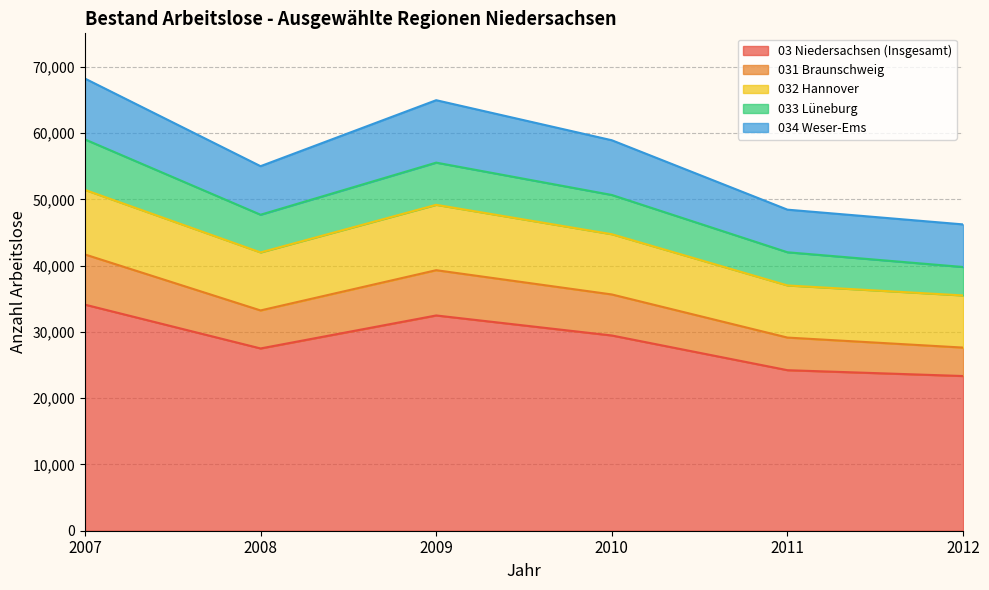

What is the maximum value for 03 Niedersachsen (Insgesamt)?

34111